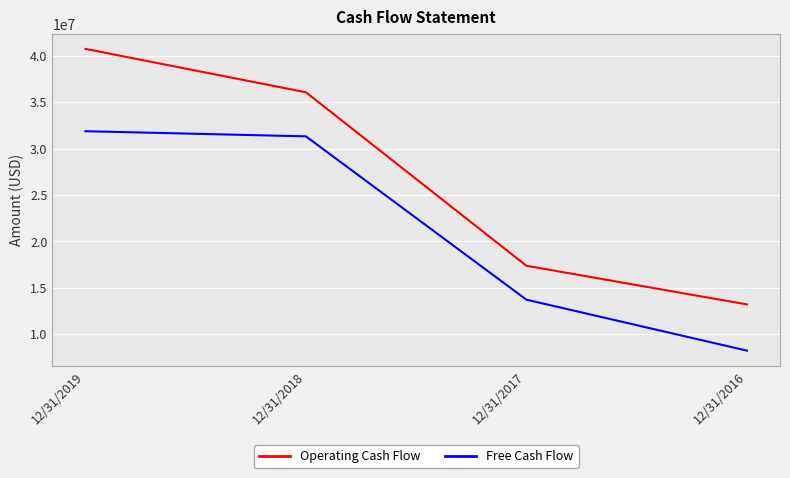

Rank the series by their average value, from highest to lowest.

Operating Cash Flow, Free Cash Flow